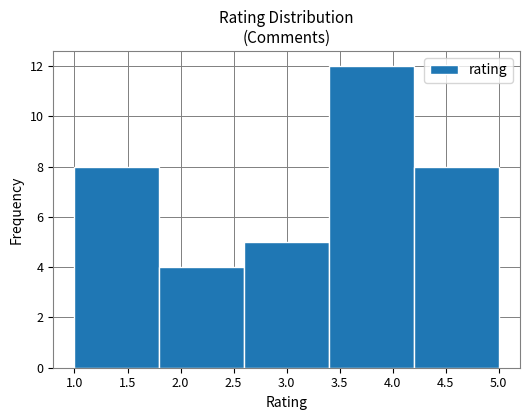

Reading left to right, list every bar in this chart as the range it spans on the x-axis followed by its height. The values are not printed on the chart, so give them approximately, as read against the axis.

1.0 to 1.8: 8
1.8 to 2.6: 4
2.6 to 3.4: 5
3.4 to 4.2: 12
4.2 to 5.0: 8